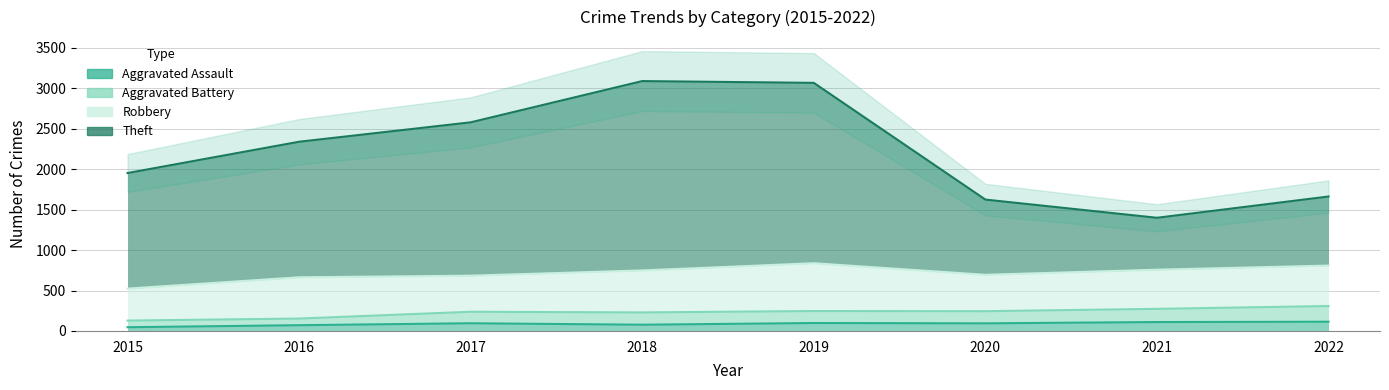

What is the value of the Aggravated Battery point at the 5th from the left?

246